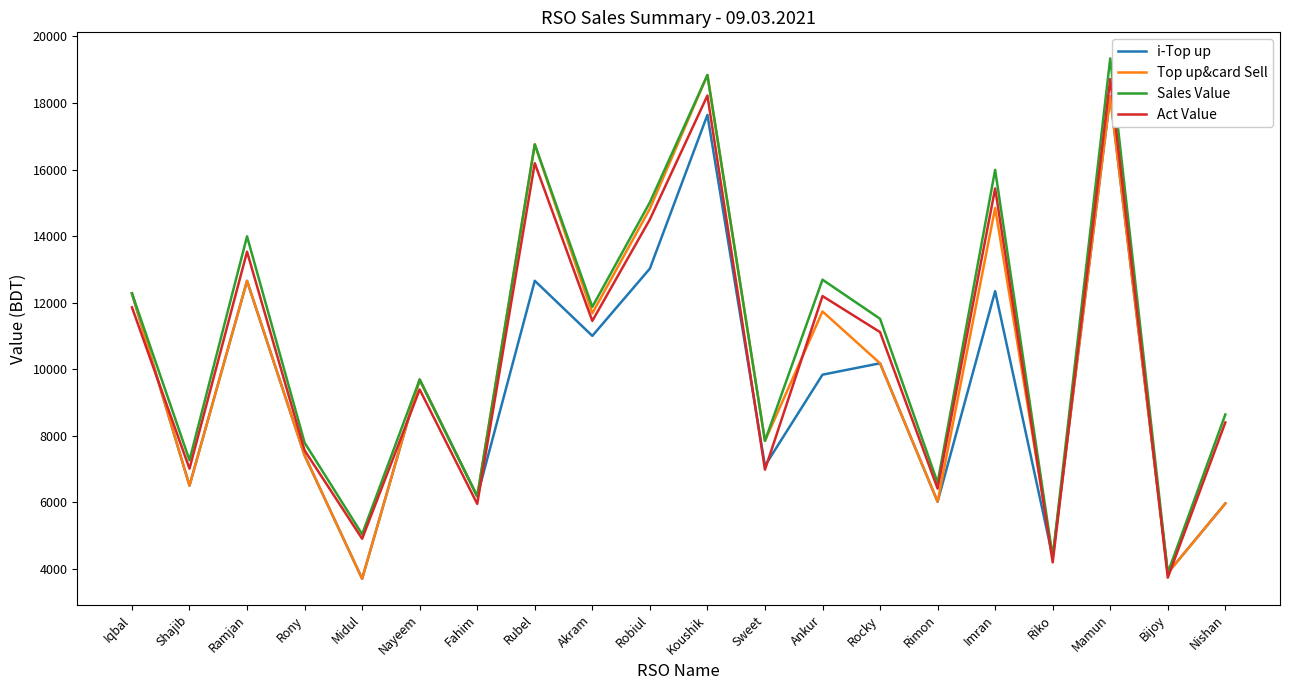

What is the total value across all series at Rubel?

62361.2